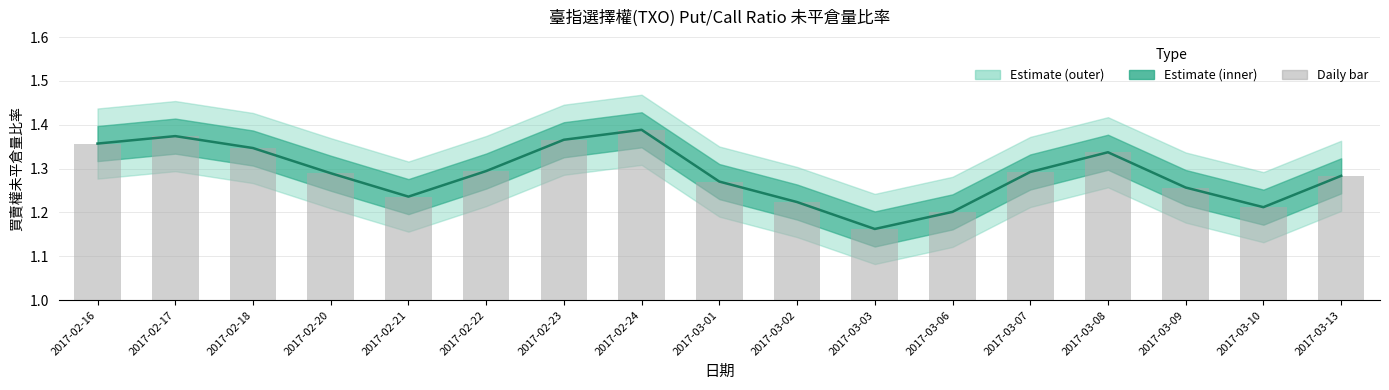

What is the total value across all series at 2017-03-08?

1.7